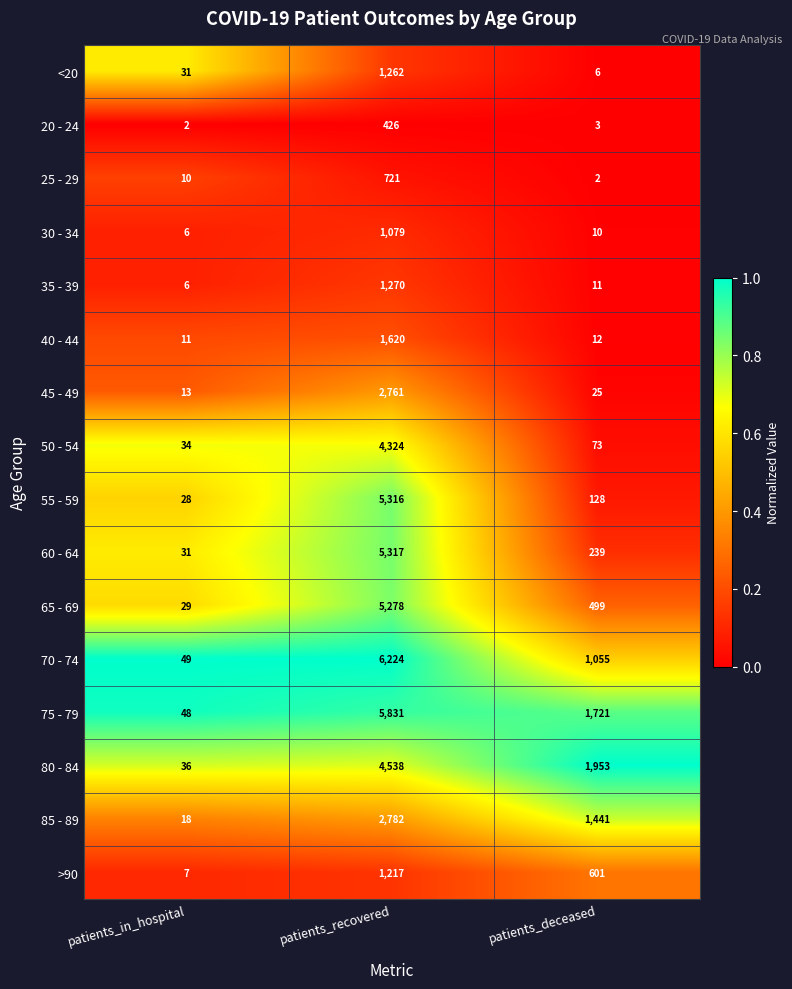

Rank the categories by 65 - 69 value from highest to lowest.

patients_recovered, patients_deceased, patients_in_hospital